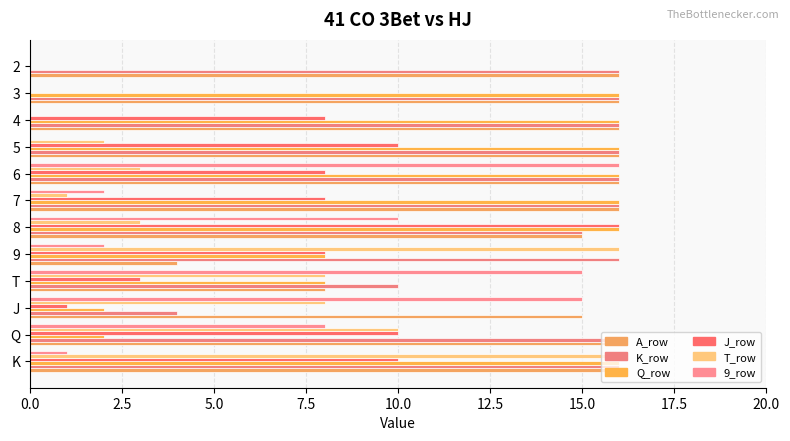

Count the number of data series in this chart.

6